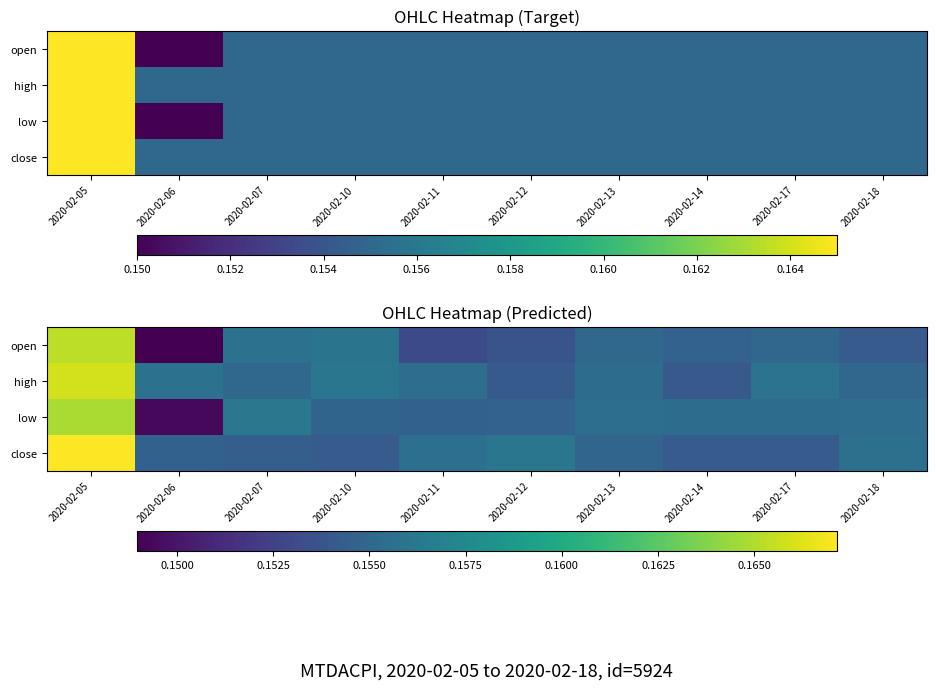

True or false: low has a value of 0.1 at 2020-02-07.

False